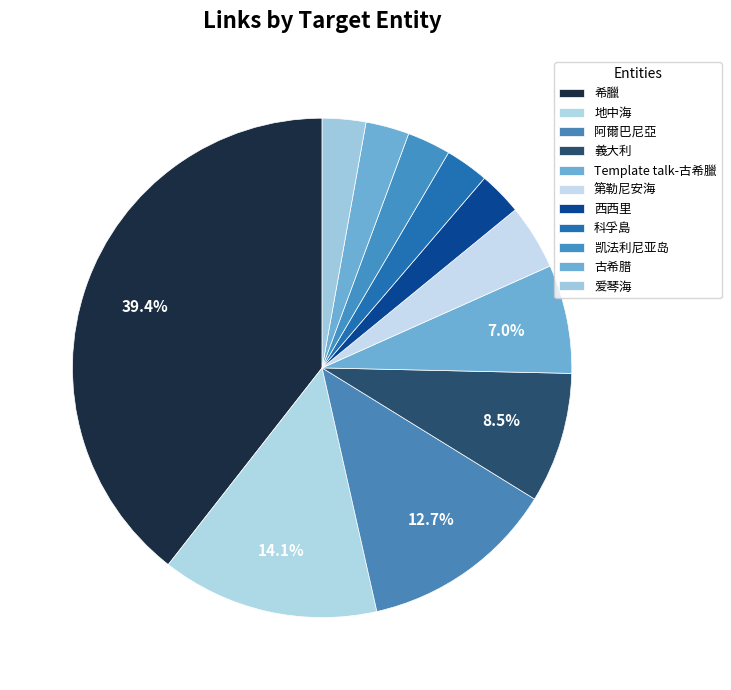

How many segments does this pie chart have?

11